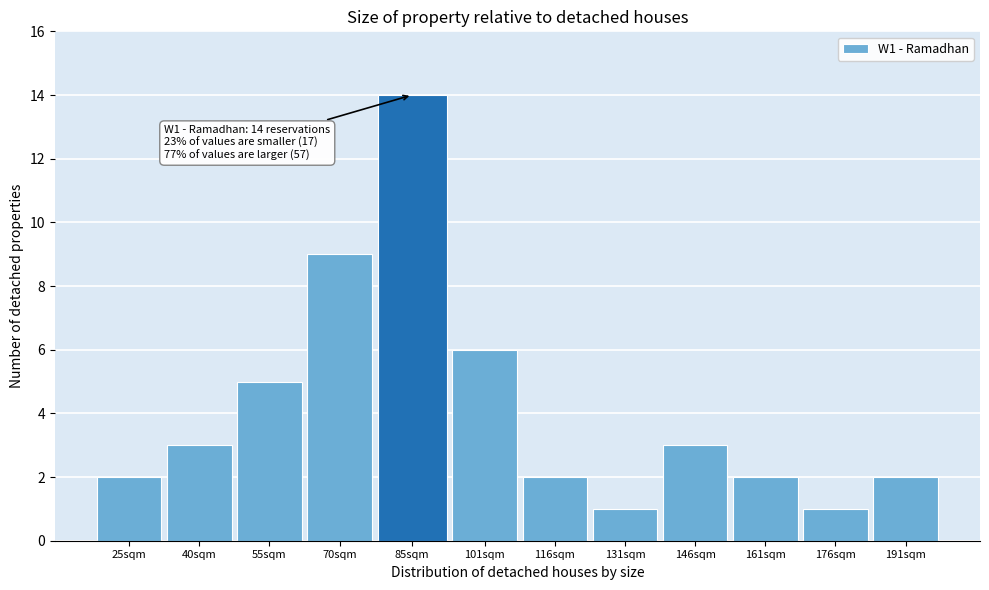

Reading right to left, what are all the values shown in this chart?

191sqm=2	176sqm=1	161sqm=2	146sqm=3	131sqm=1	116sqm=2	101sqm=6	85sqm=14	70sqm=9	55sqm=5	40sqm=3	25sqm=2